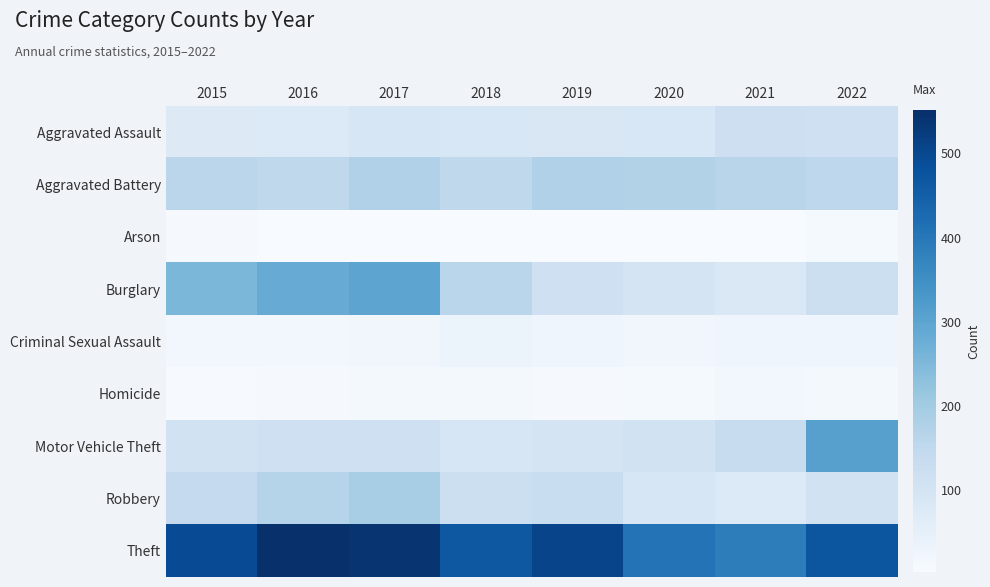

Which series has the largest total across all categories?

Theft